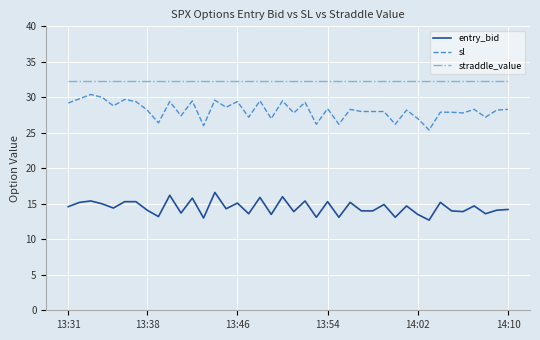

Rank the series by their maximum value, from lowest to highest.

entry_bid, sl, straddle_value